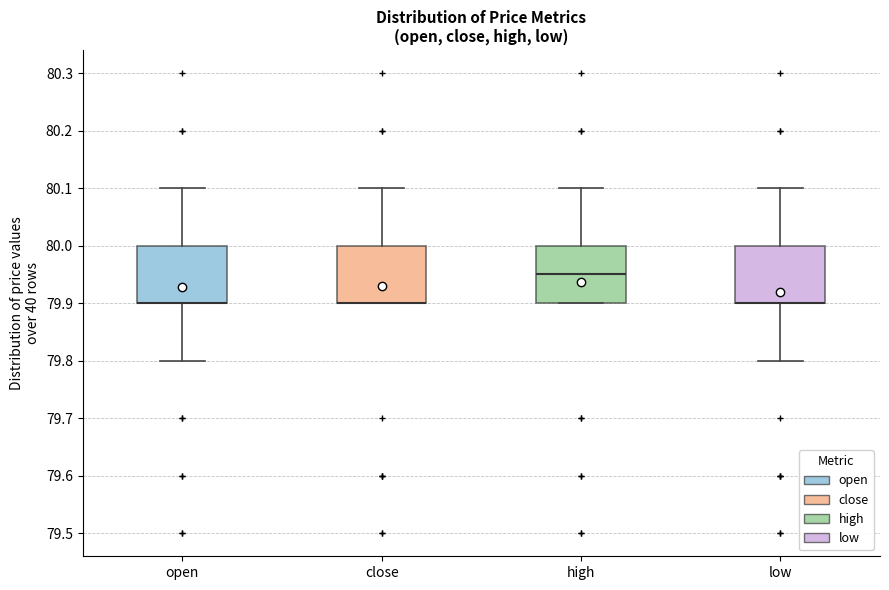

Where is the upper edge of the box for close on the y-axis? The values are not printed on the chart, so give them approximately, as read against the axis.

80.00